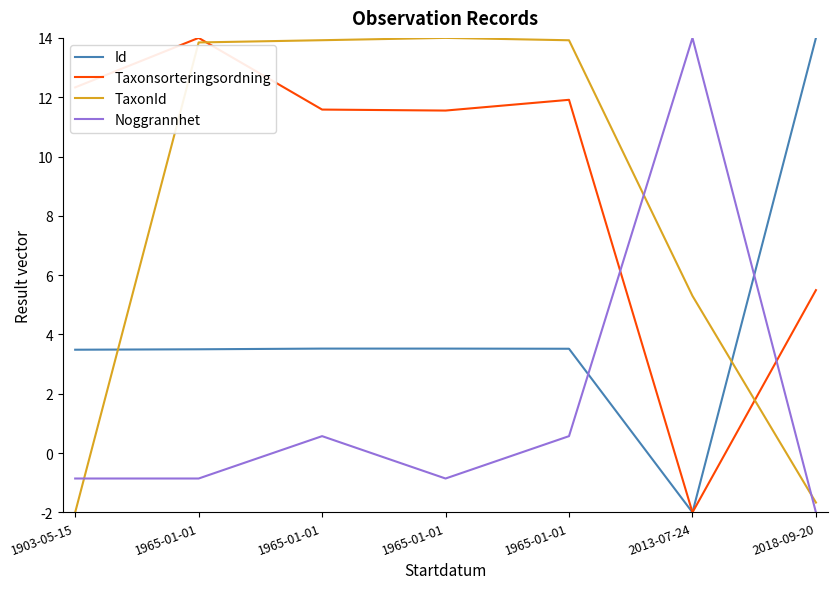

How many lines are shown in the chart?

4